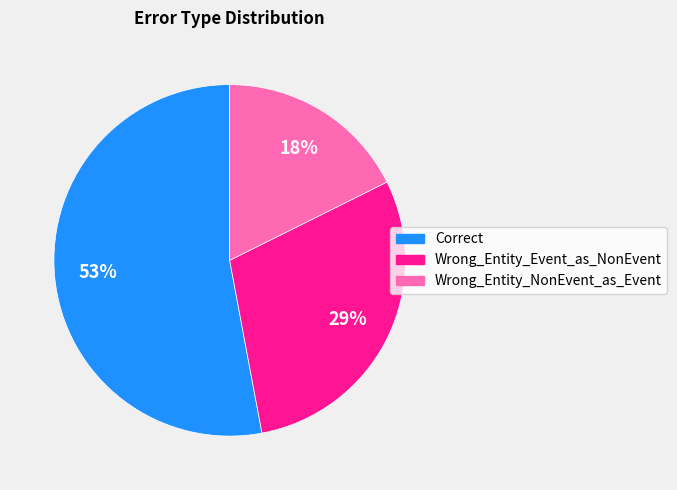

To the nearest percent, what percentage of the pie is Wrong_Entity_NonEvent_as_Event?

18%